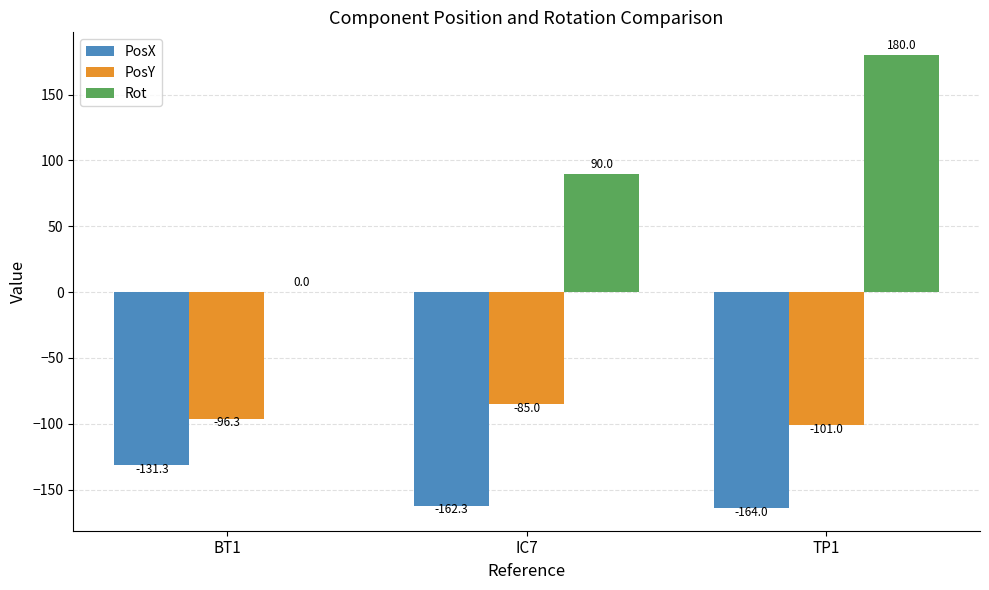

Reading left to right, transcribe all the data shown in this chart.

PosX: -131.3	-162.3	-164.0
PosY: -96.3	-85.0	-101.0
Rot: 0.0	90.0	180.0